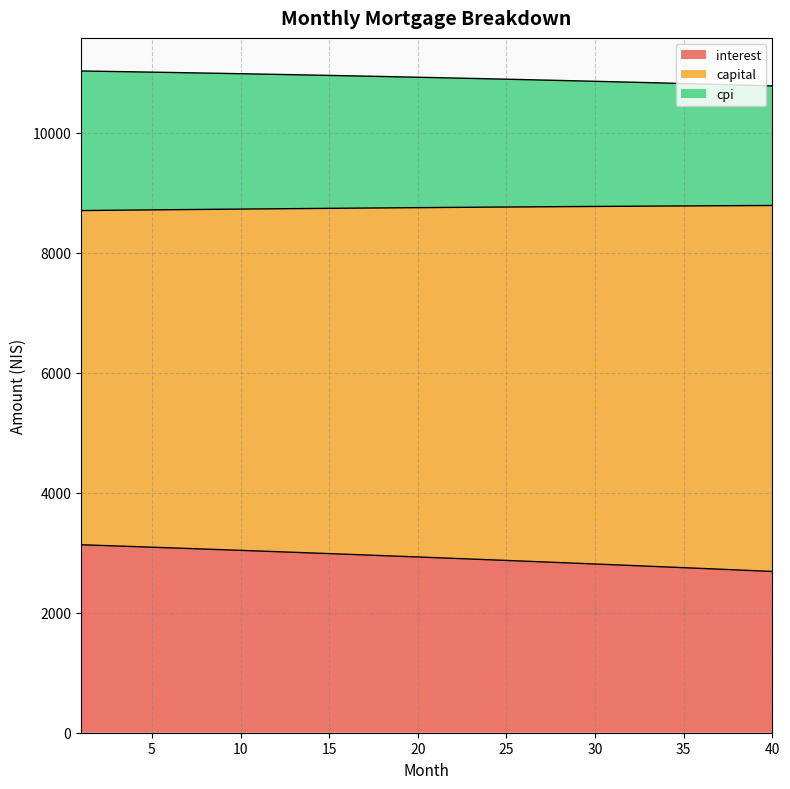

What are all the series names shown in the legend?

interest, capital, cpi